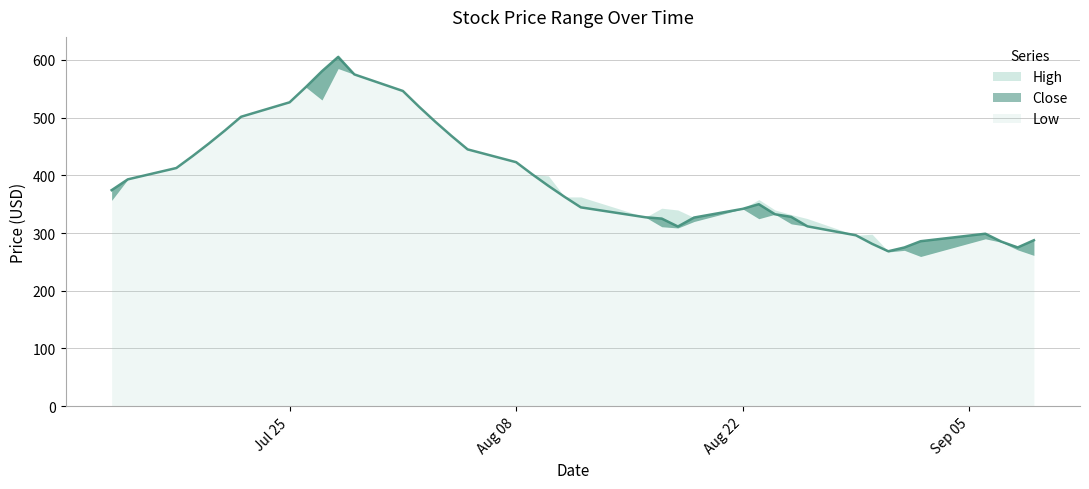

What is the sum of all Low values?

15556.5